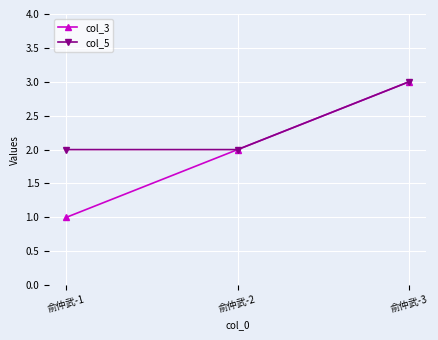

What is the difference between the col_3 values at 俞仲武-3 and 俞仲武-1?

2